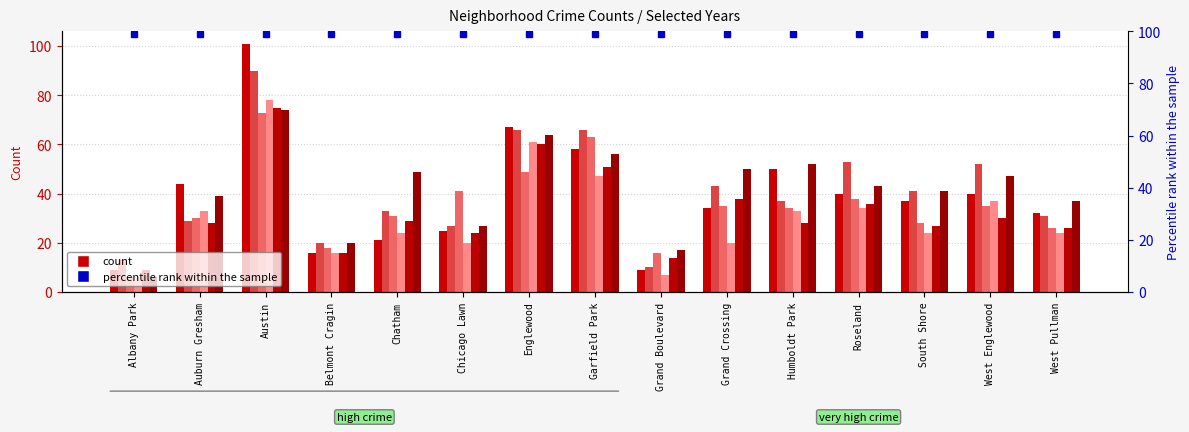

How many bars are there in each group?

6